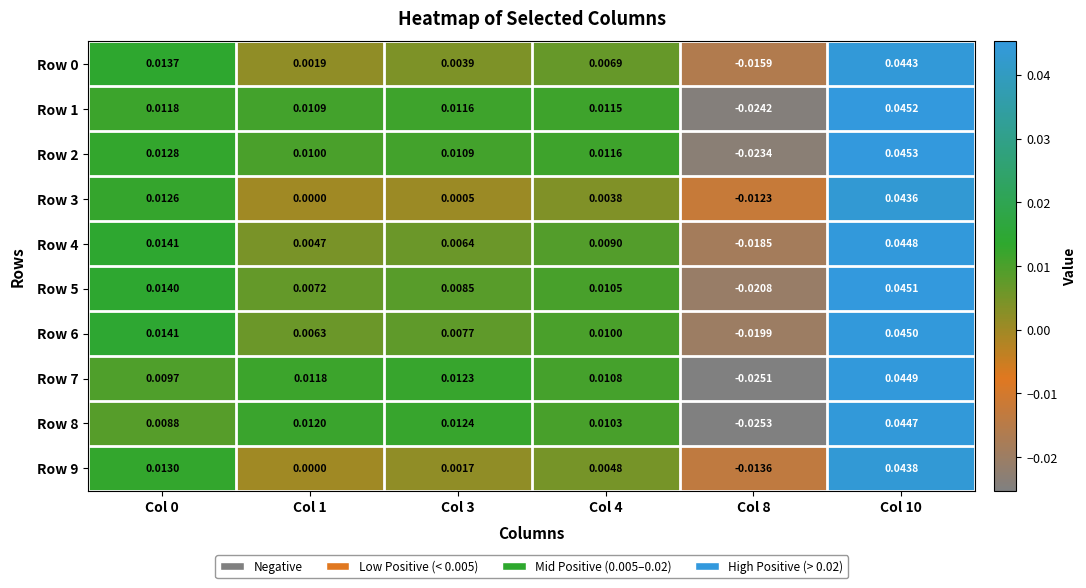

Is the value of Row 3 at Col 0 greater than the value of Row 8 at Col 1?

Yes